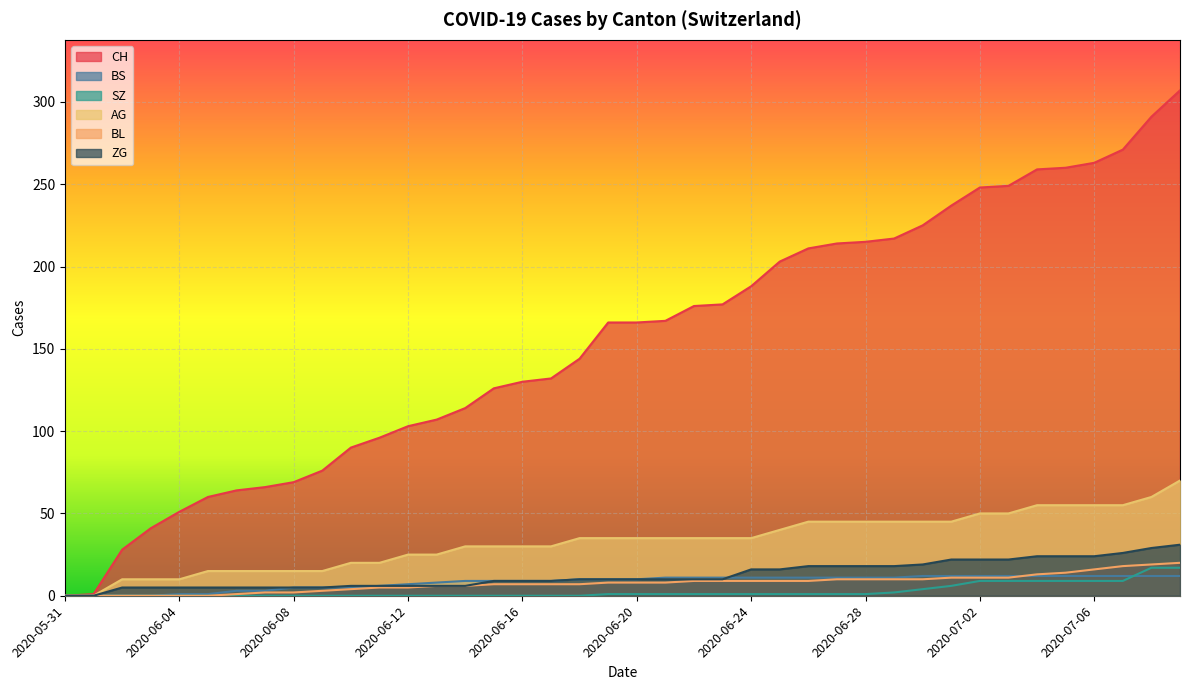

What is the approximate value of ZG at 2020-07-04?

24